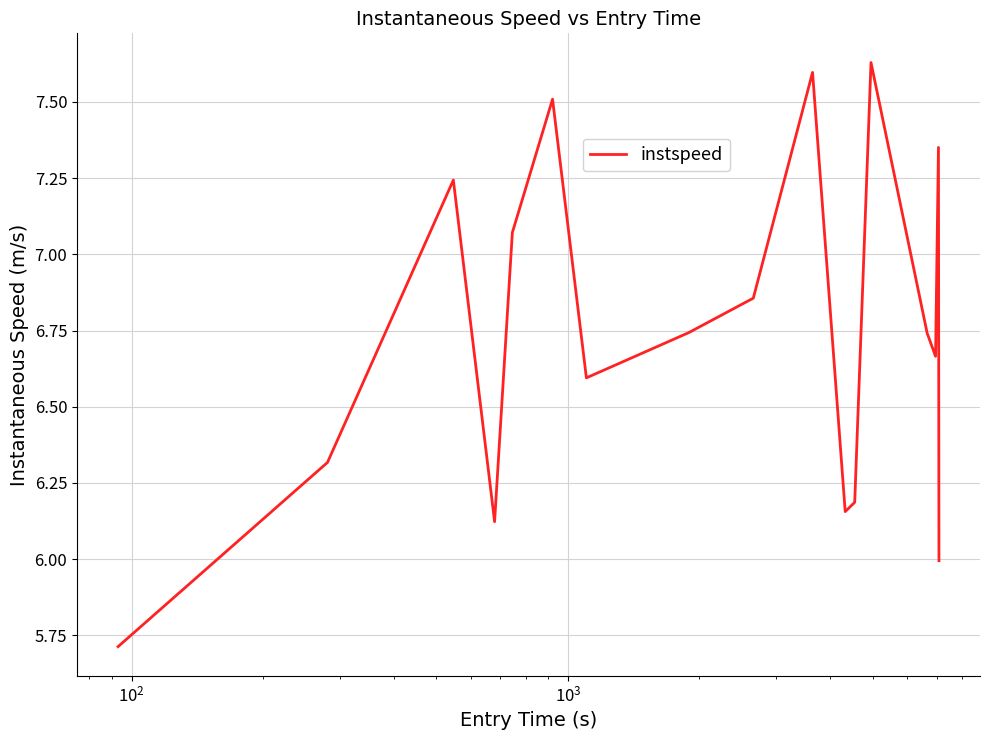

What is the difference between the maximum and minimum values?

1.9